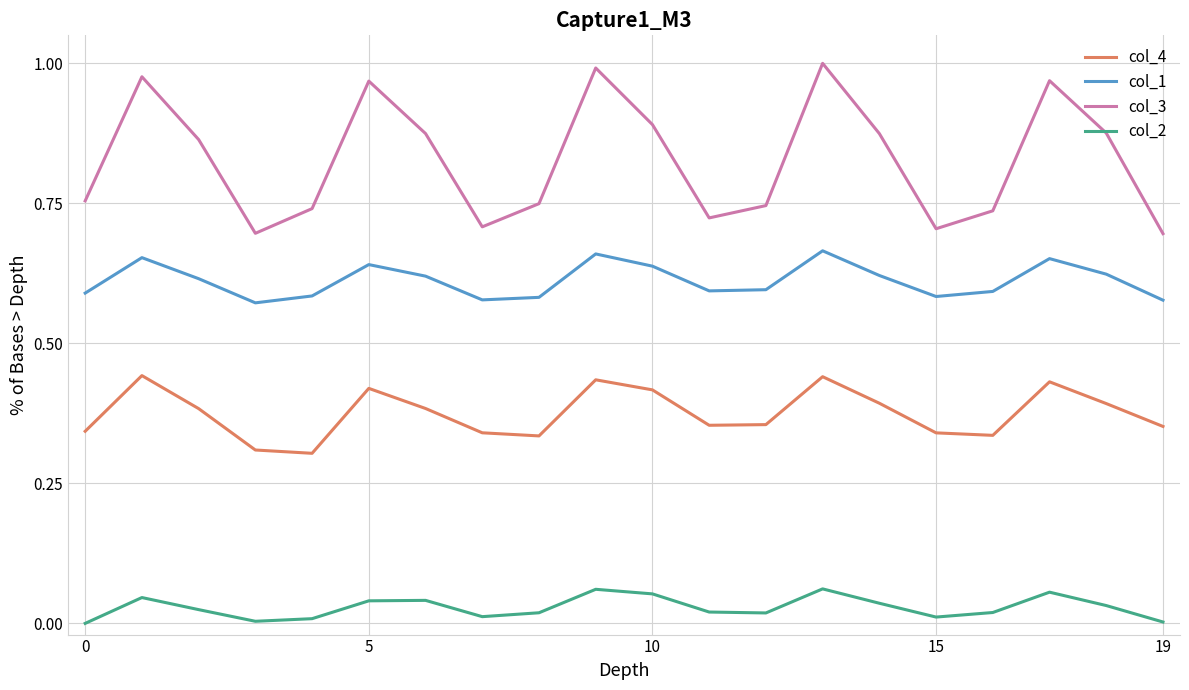

True or false: col_4 and col_1 cross at least once.

False